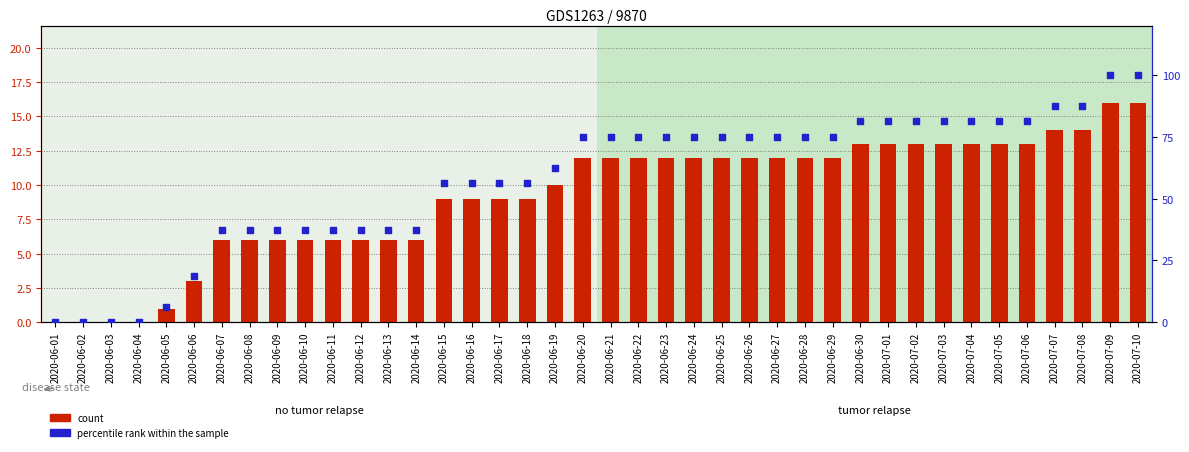

What is the total value across all series at 2020-07-10?

116.0